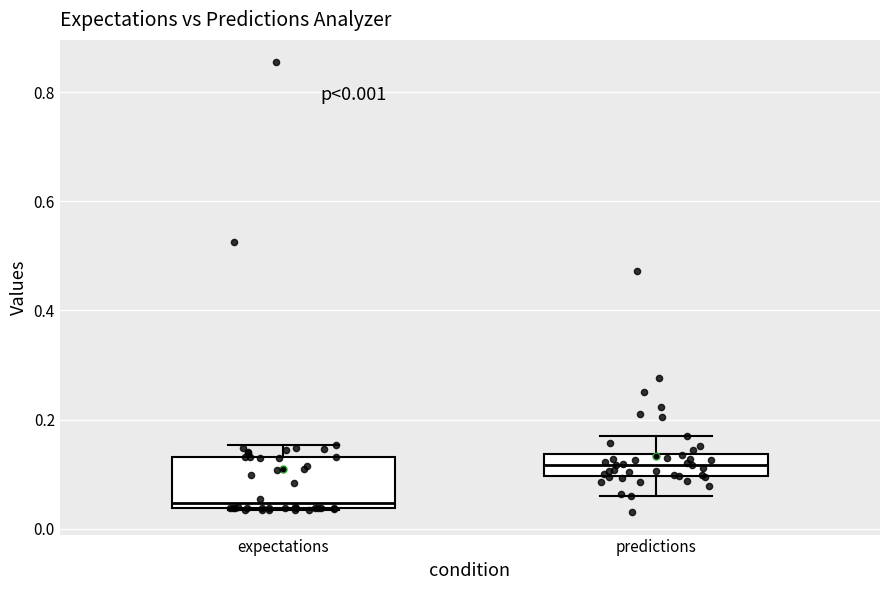

Which box is the tallest, from its lower edge to its upper edge?

expectations